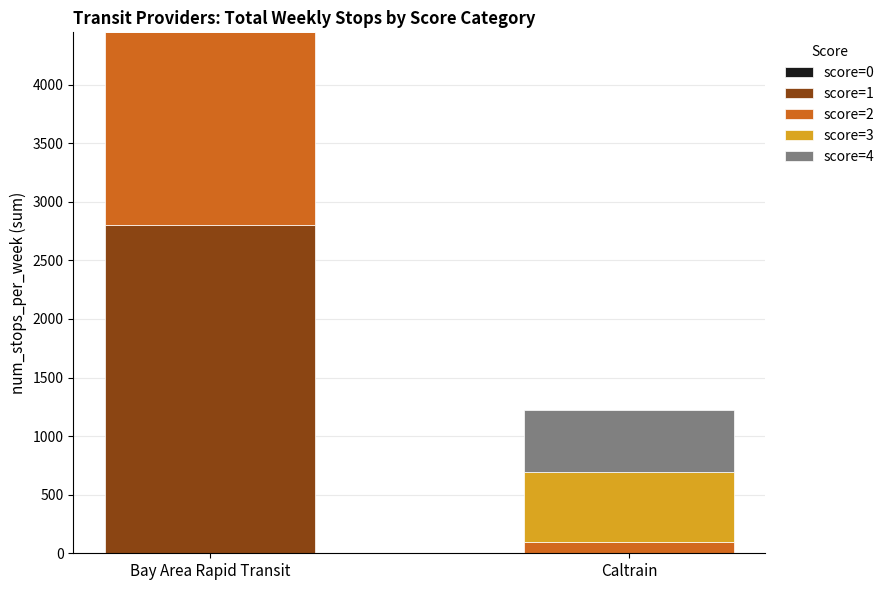

At which category is the sum across all series the highest?

Bay Area Rapid Transit